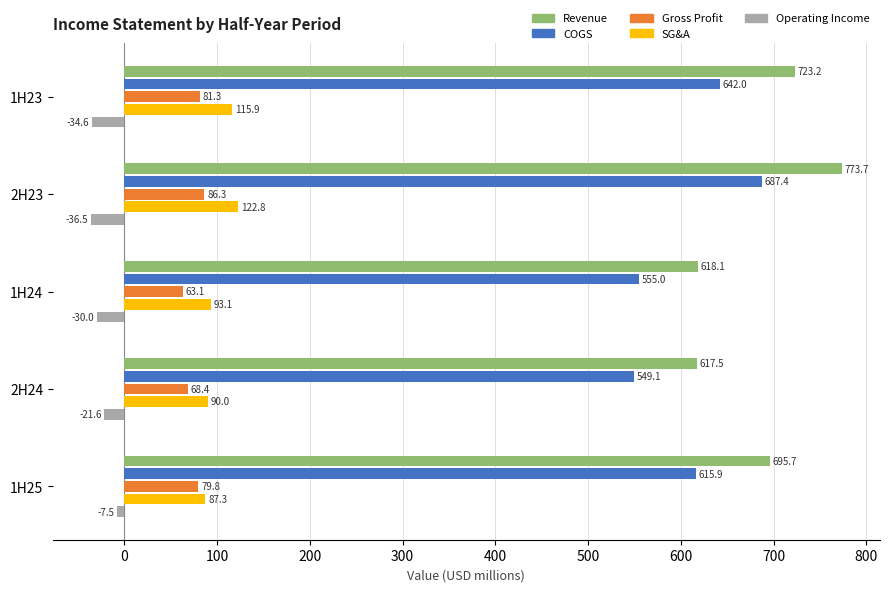

What is the difference between the maximum and second lowest values in the Gross Profit series?

17.9